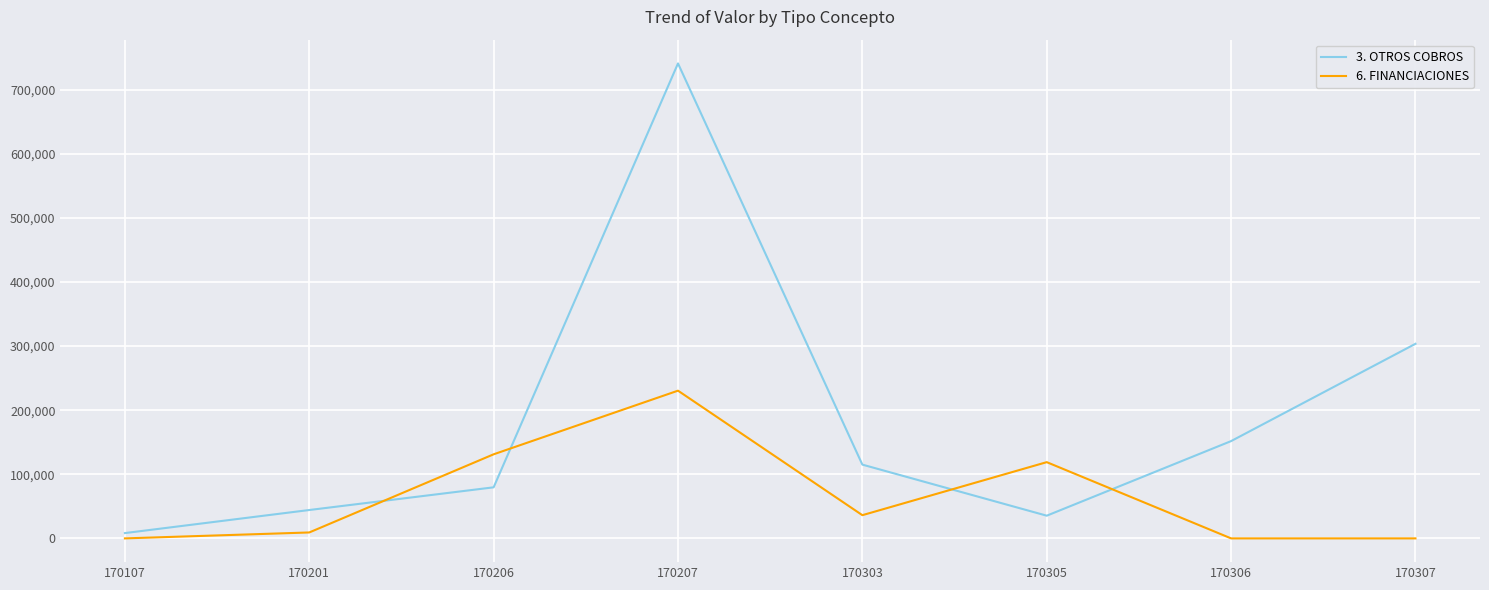

Rank the series by their maximum value, from highest to lowest.

3. OTROS COBROS, 6. FINANCIACIONES